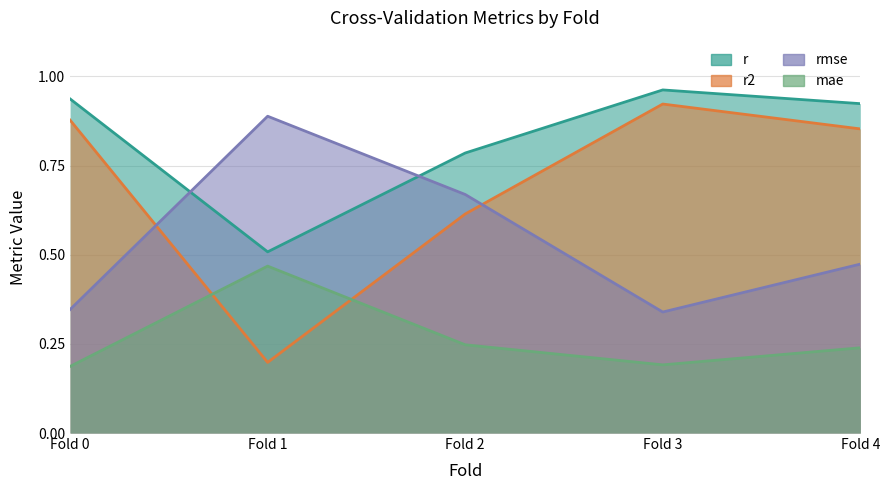

What is the sum of all r values?

4.1